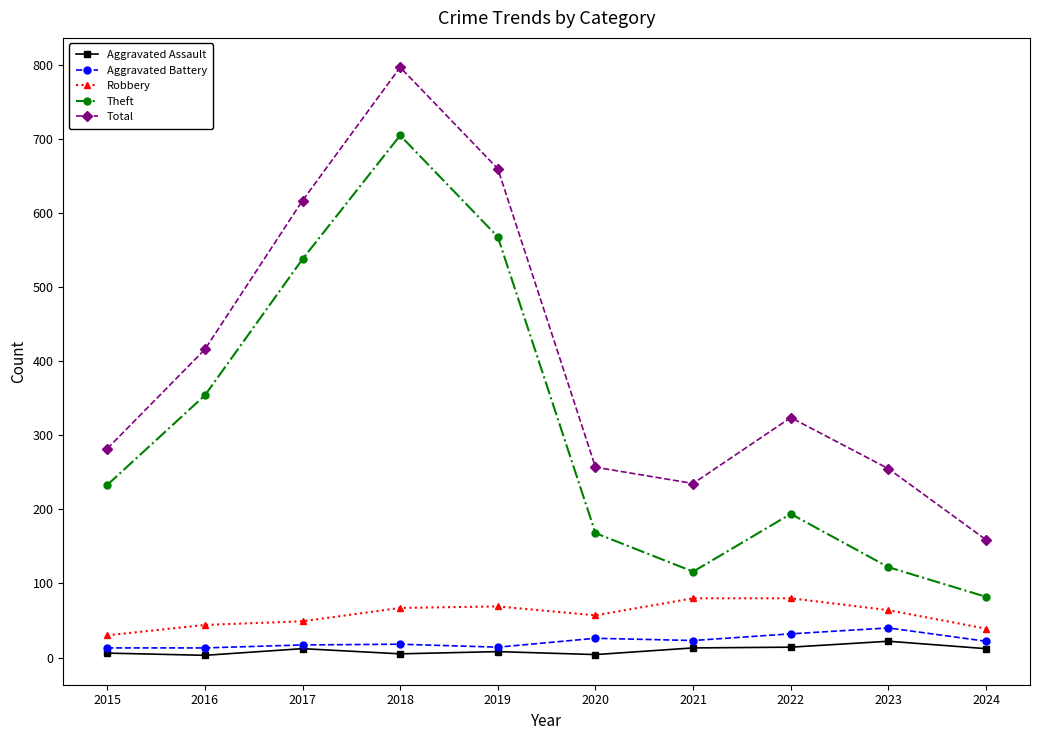

True or false: Total has more than 1 interior local peaks.

True